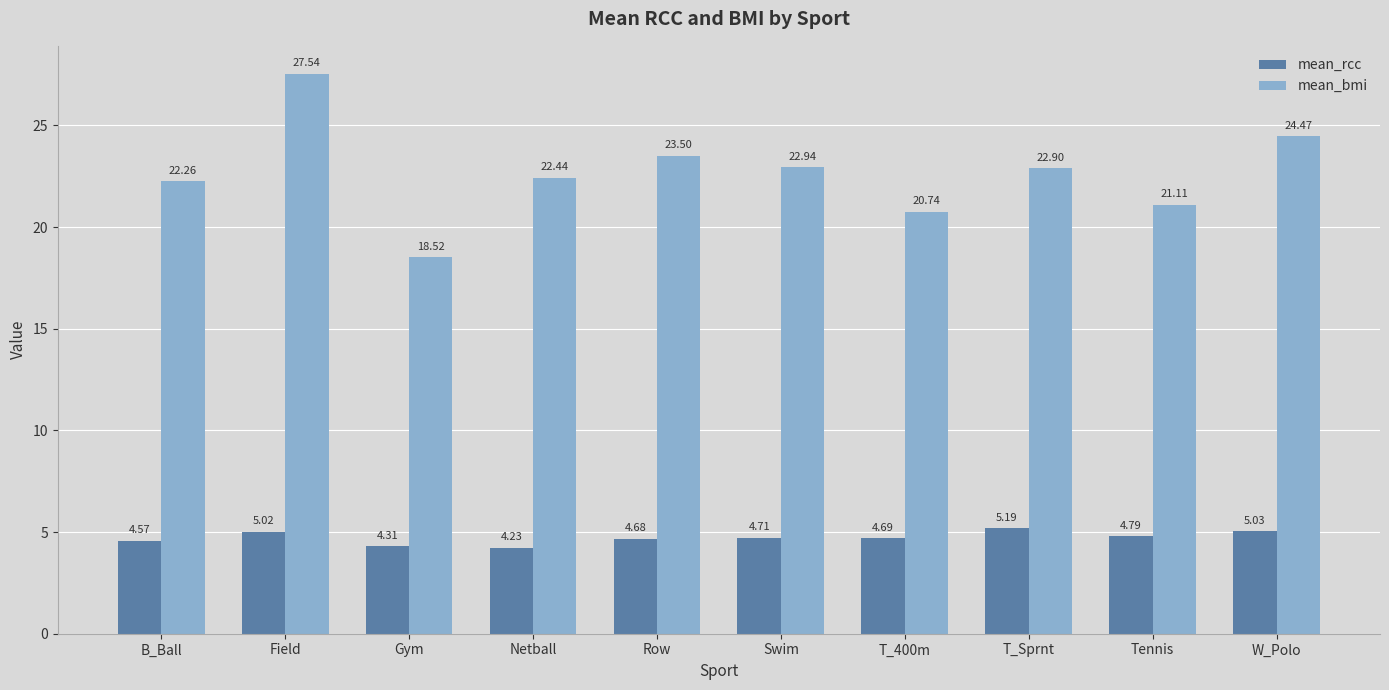

At how many categories does at least one series exceed 13?

10